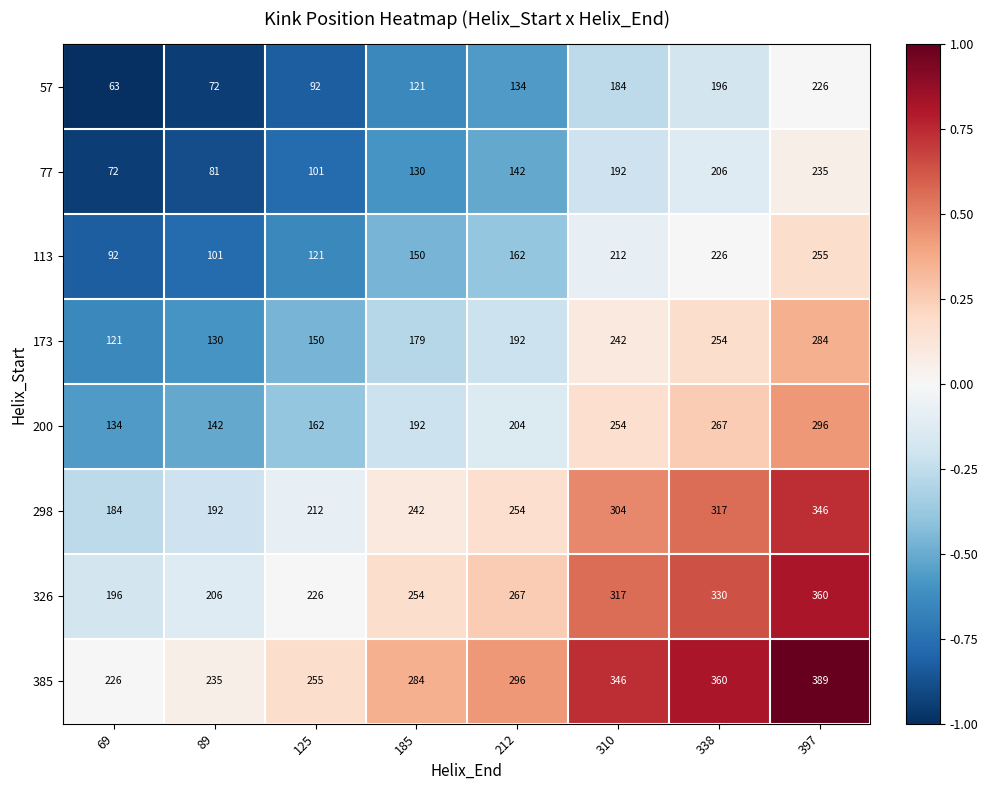

Which series has the widest spread of values?

326